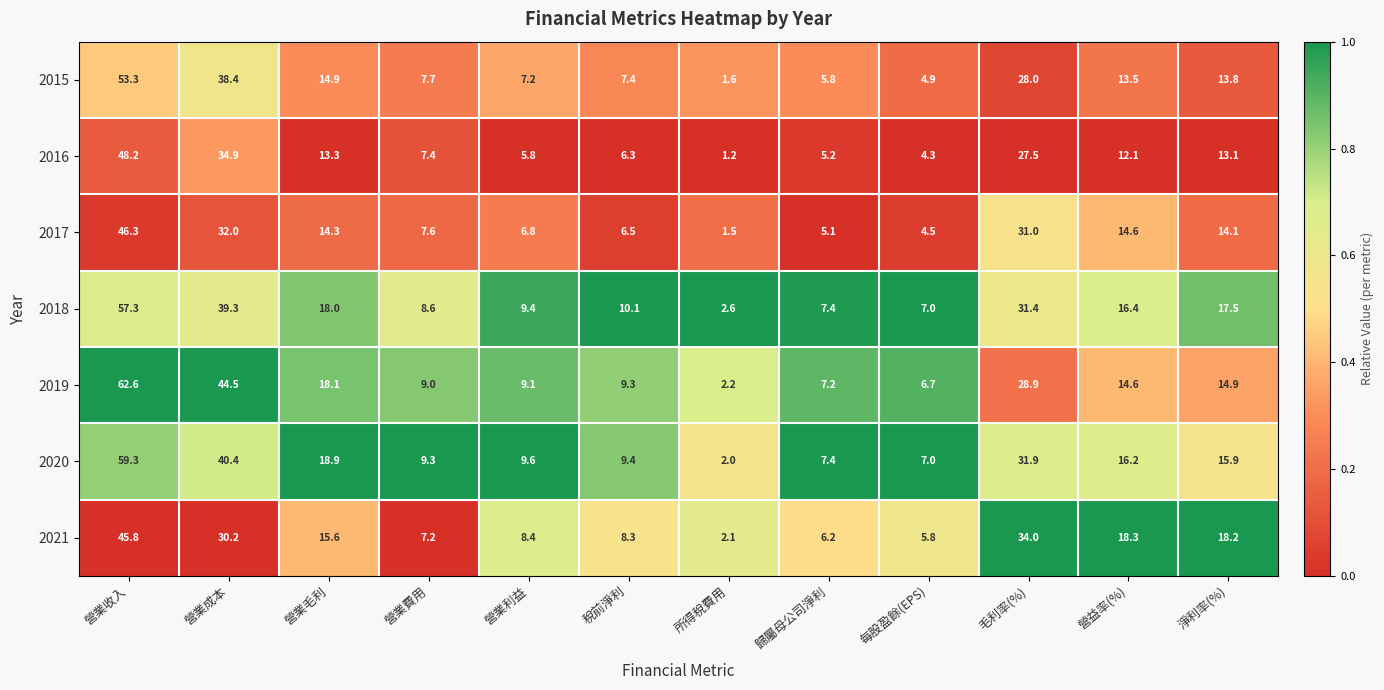

List the series in order of their peak value, lowest first.

2021, 2017, 2016, 2015, 2018, 2020, 2019